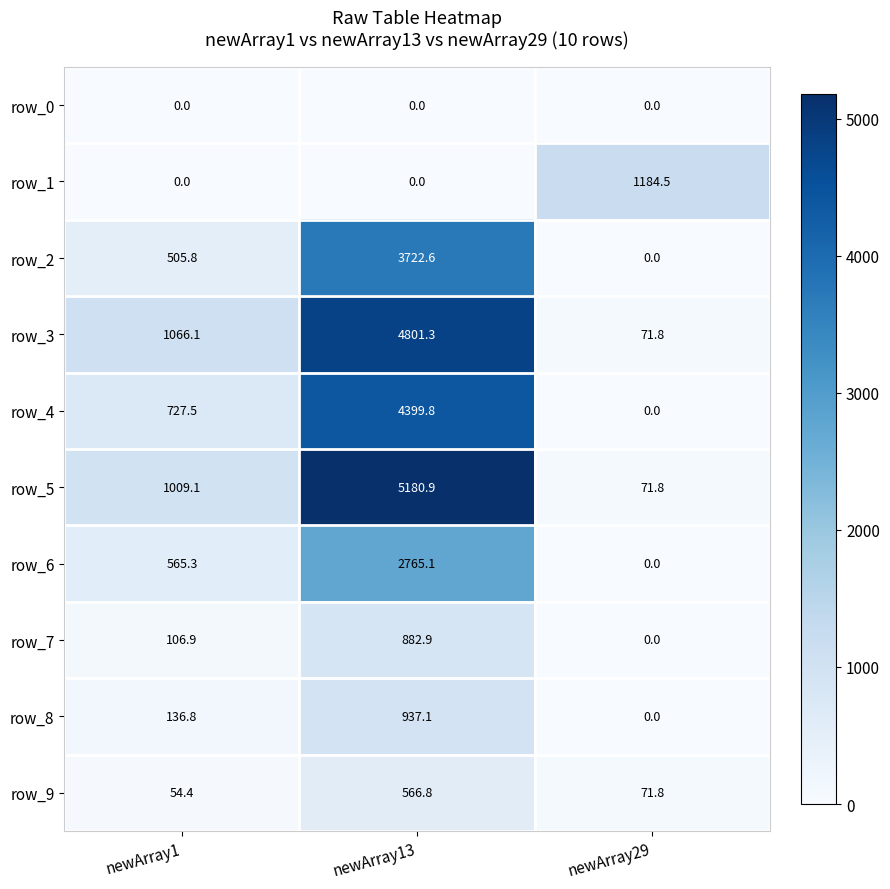

What is the total value across all series at newArray1?

4171.9